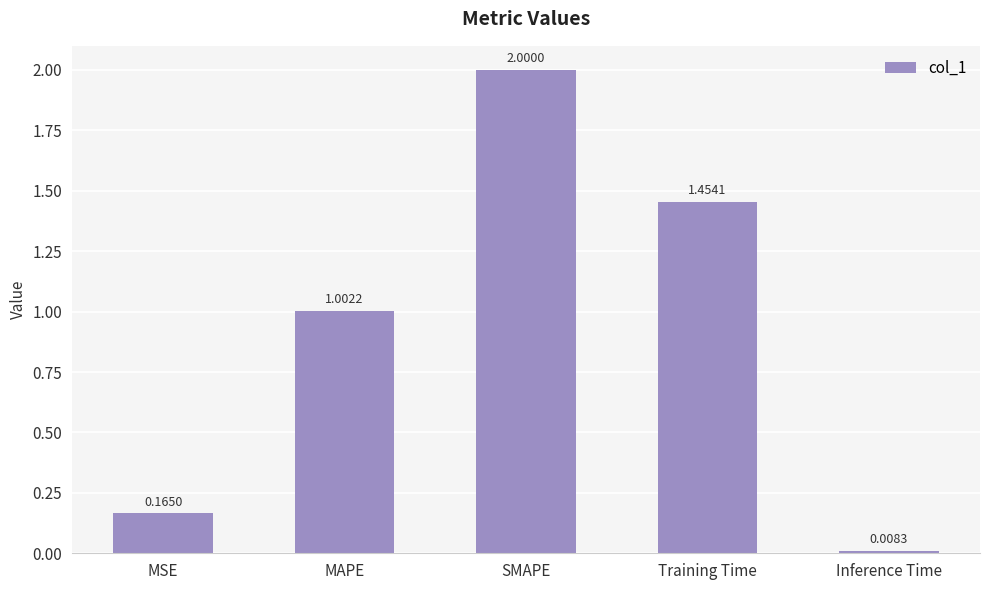

What is the greatest value displayed?

2.0